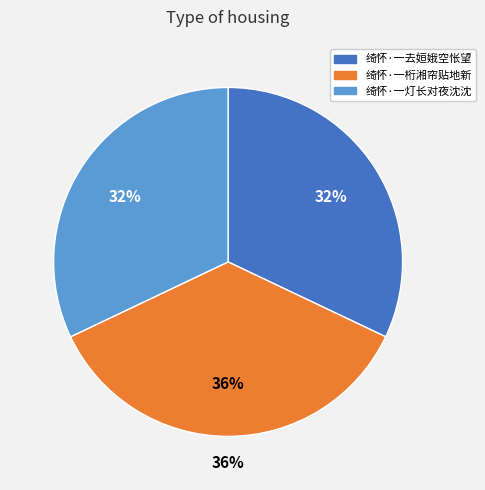

Count the number of slices in the pie.

3